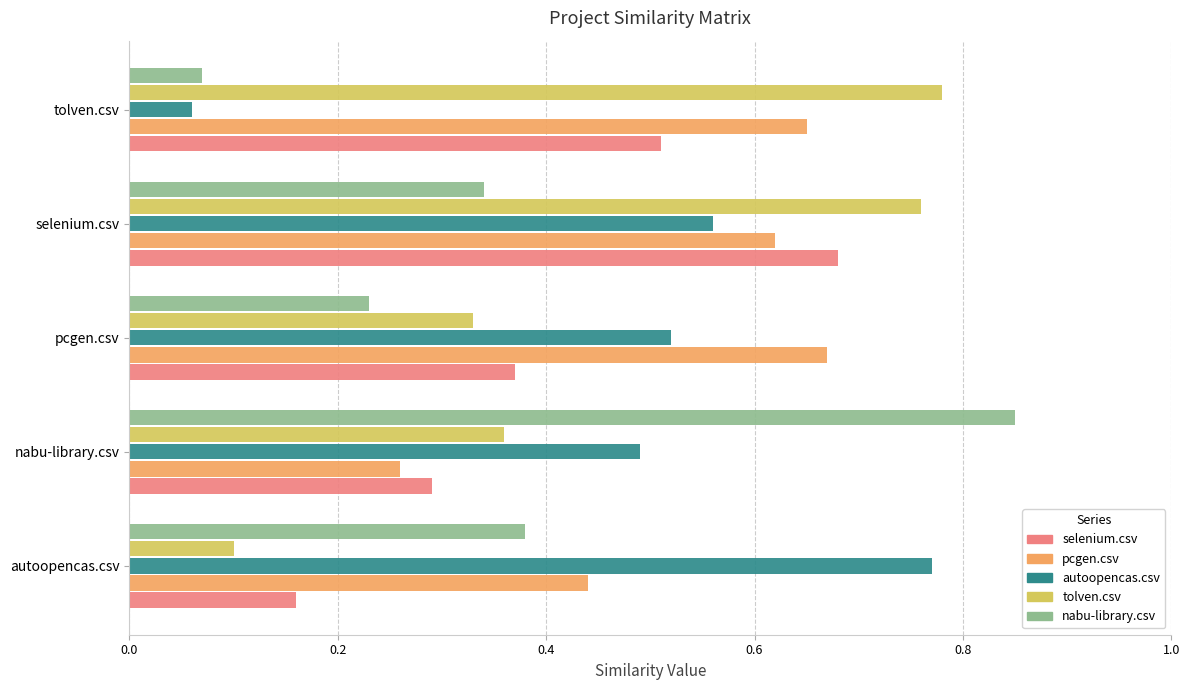

What is the total value across all series at autoopencas.csv?

1.9